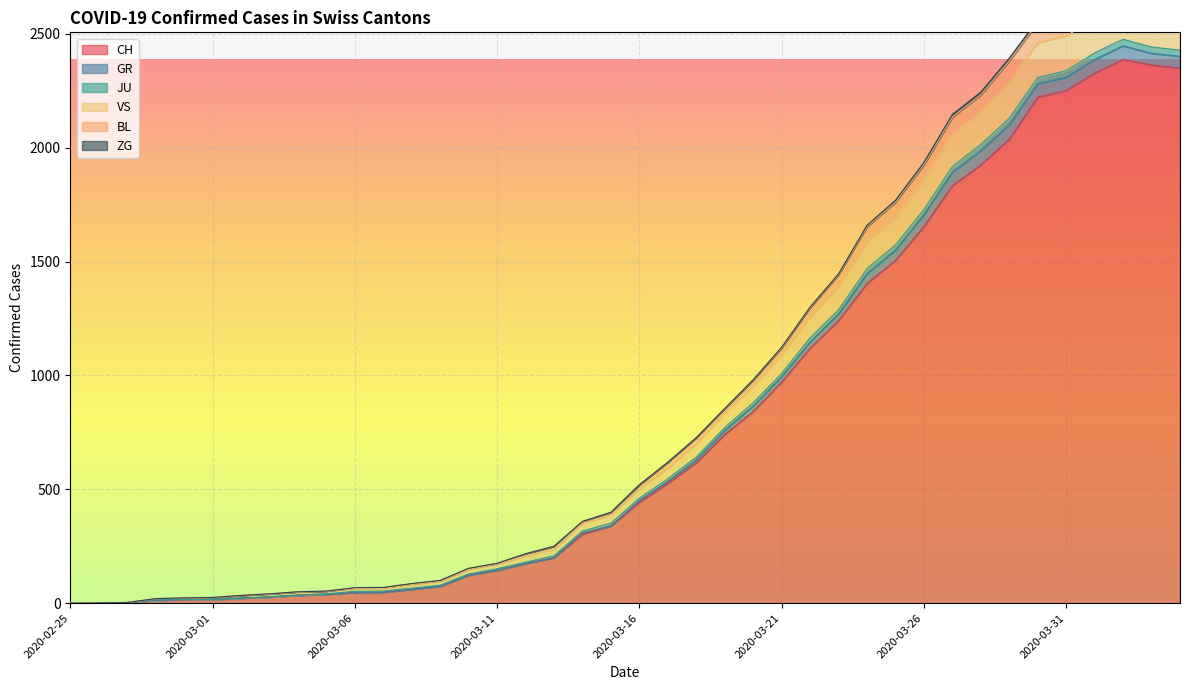

What is the label of the 11th point from the right?

2020-03-25